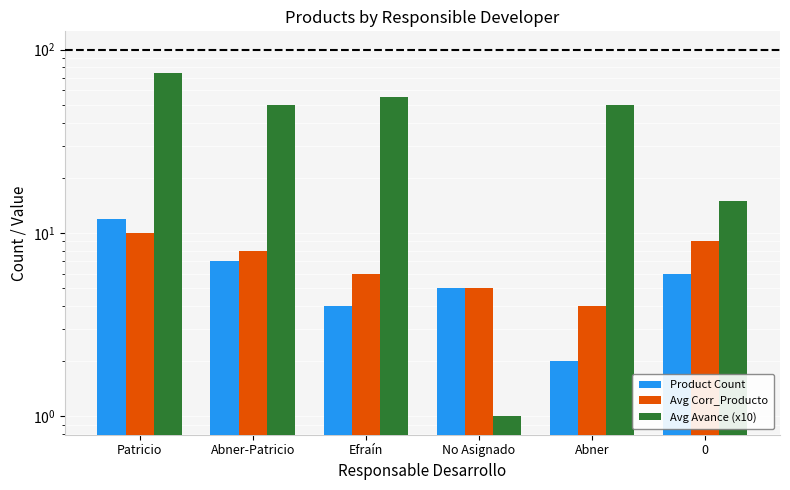

At Patricio, list the series in order from largest to smallest.

Avg Avance (x10), Product Count, Avg Corr_Producto